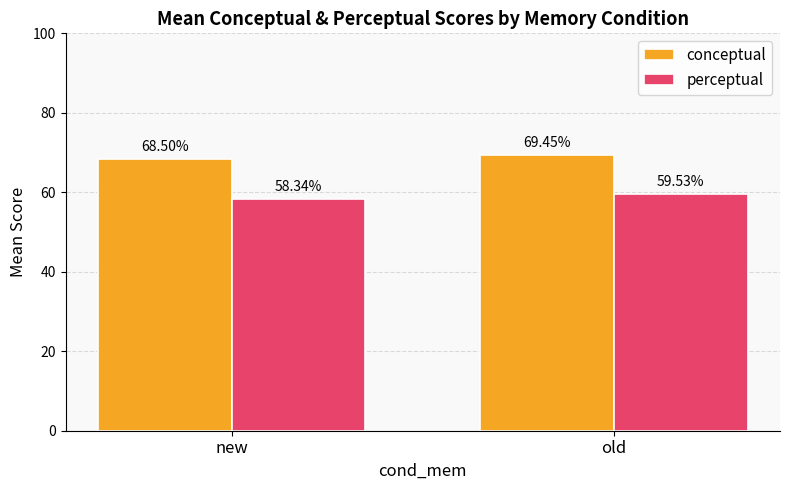

Which series has the widest spread of values?

perceptual